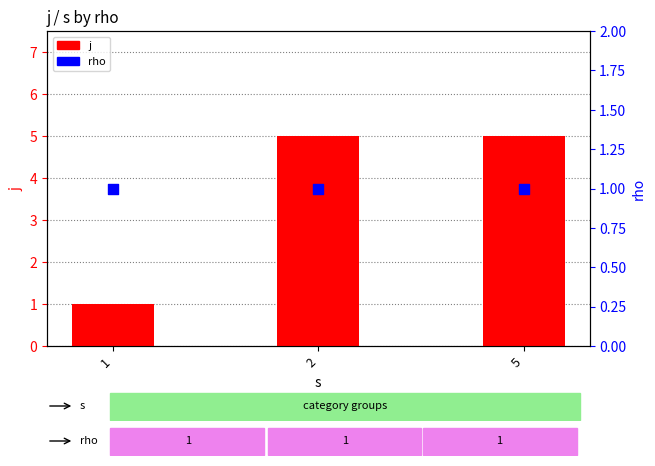

What is the total value across all series at 1?

2